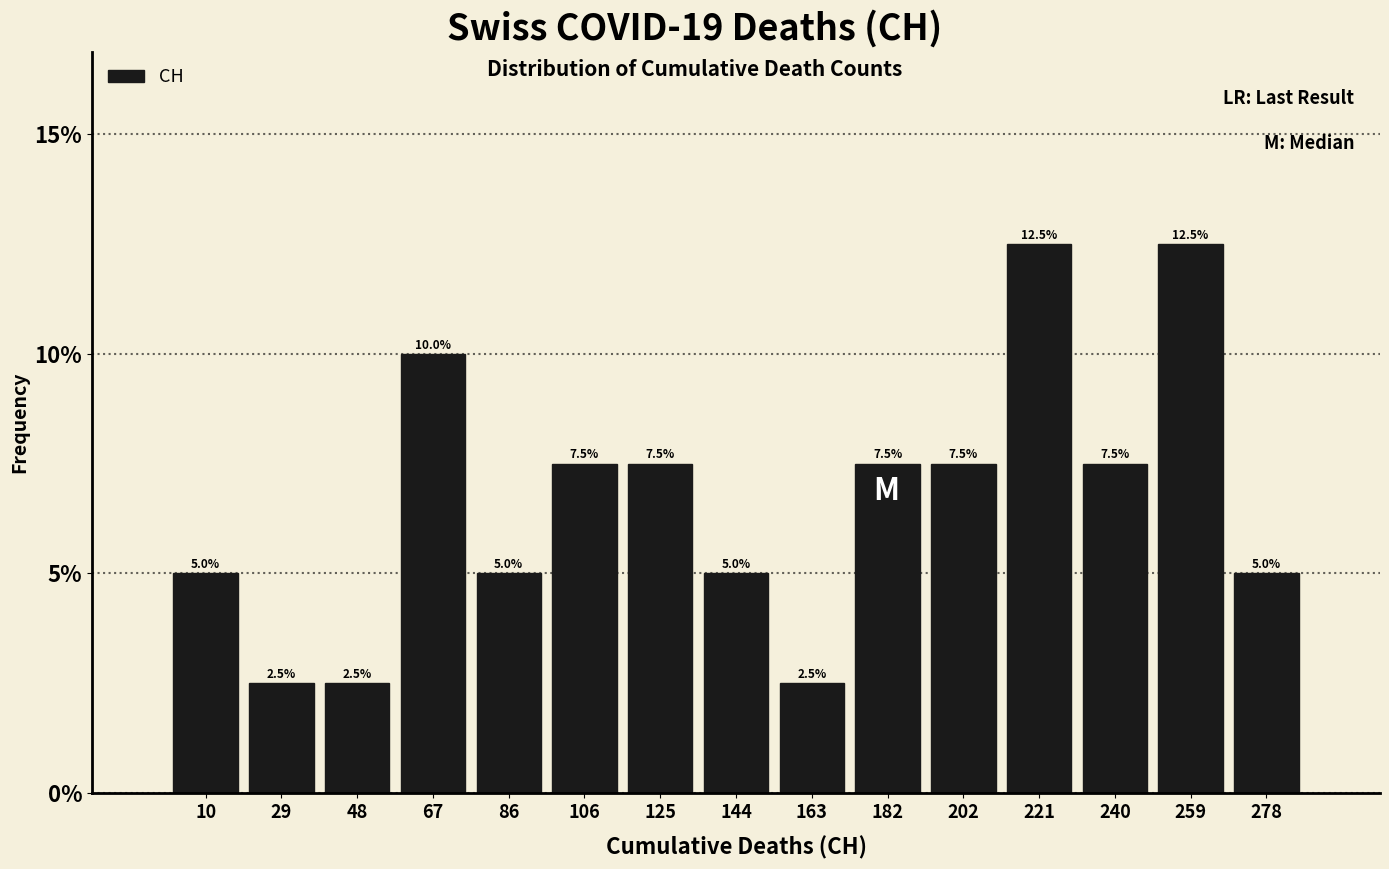

What is the height of the bar covering 57.6 to 76.8 on the x-axis? The bar edges are not printed on the chart, so give them approximately, as read against the axis.

10.0